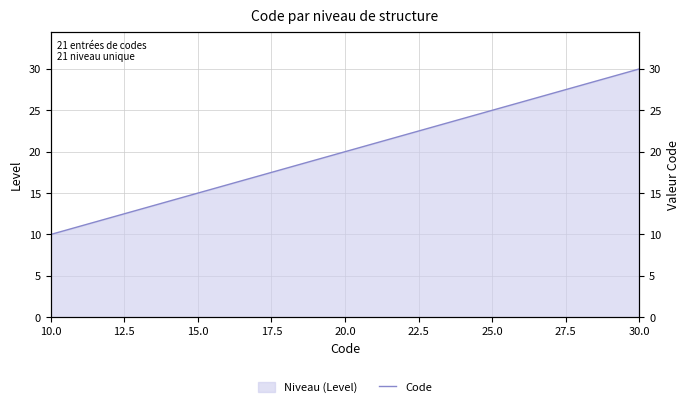

Which category has the lowest value across all series?

10.0